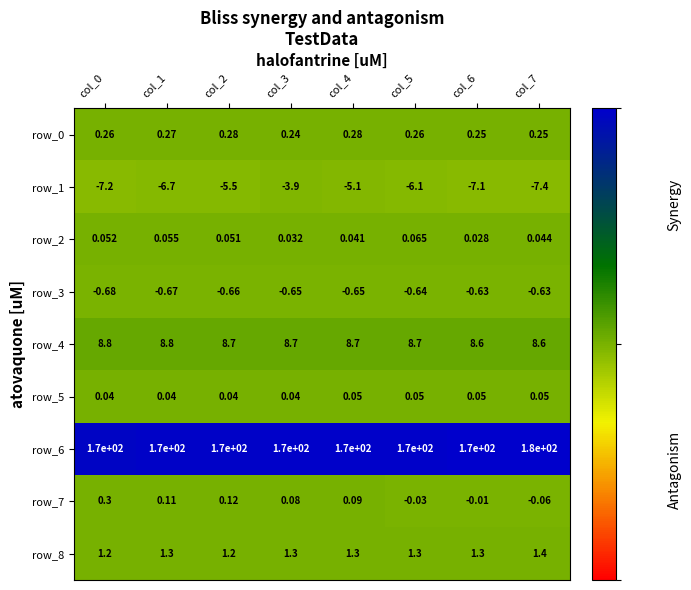

What is the difference between the highest and lowest values at col_5?

176.1